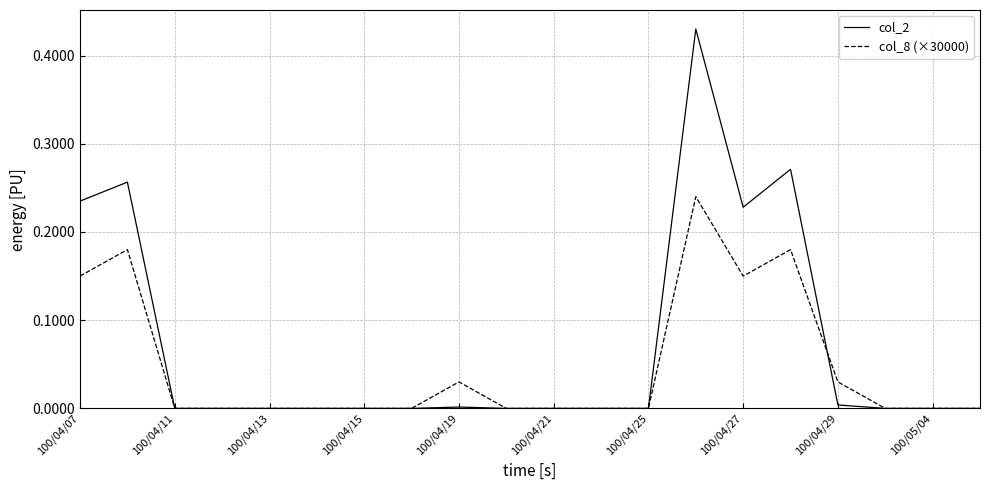

Which series has the largest range (max minus min)?

col_2